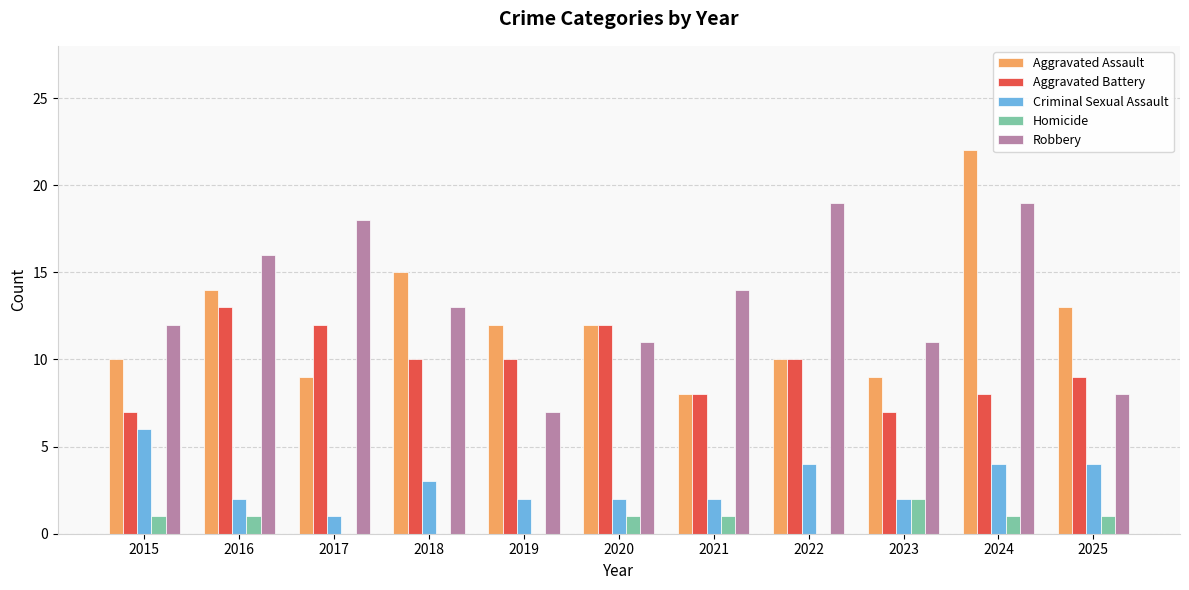

What is the total value across all series at 2015?

36